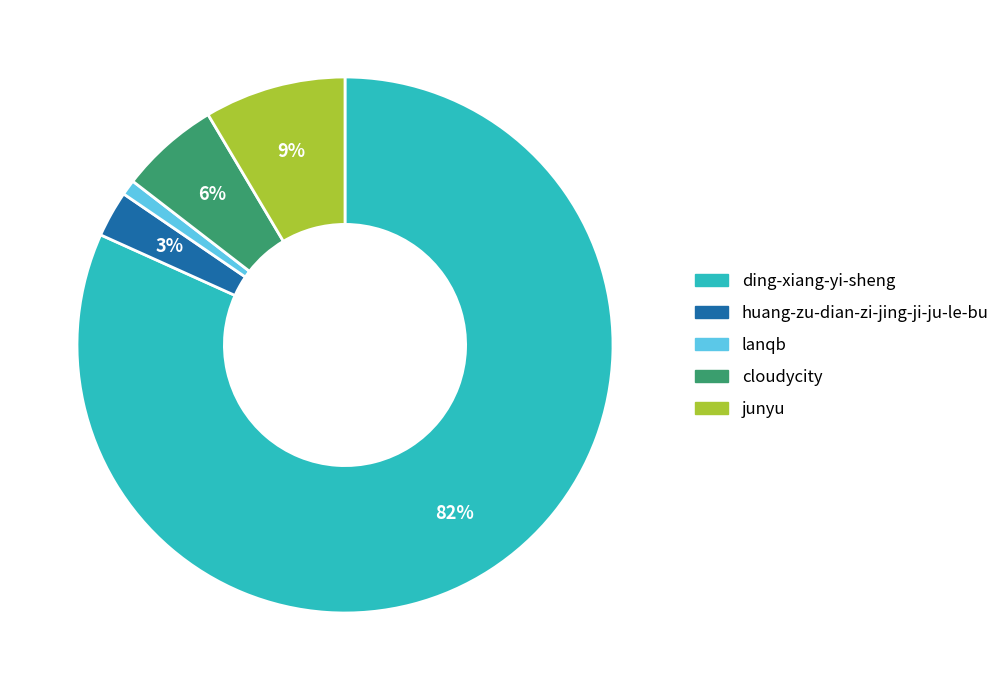

To the nearest percent, what is the average slice percentage?

20%